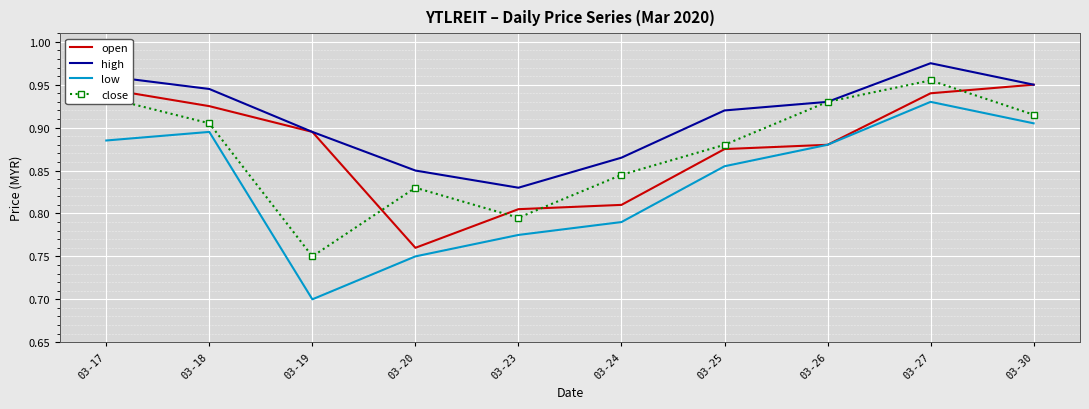

The value of low at 03-25 is 1.5. True or false?

False